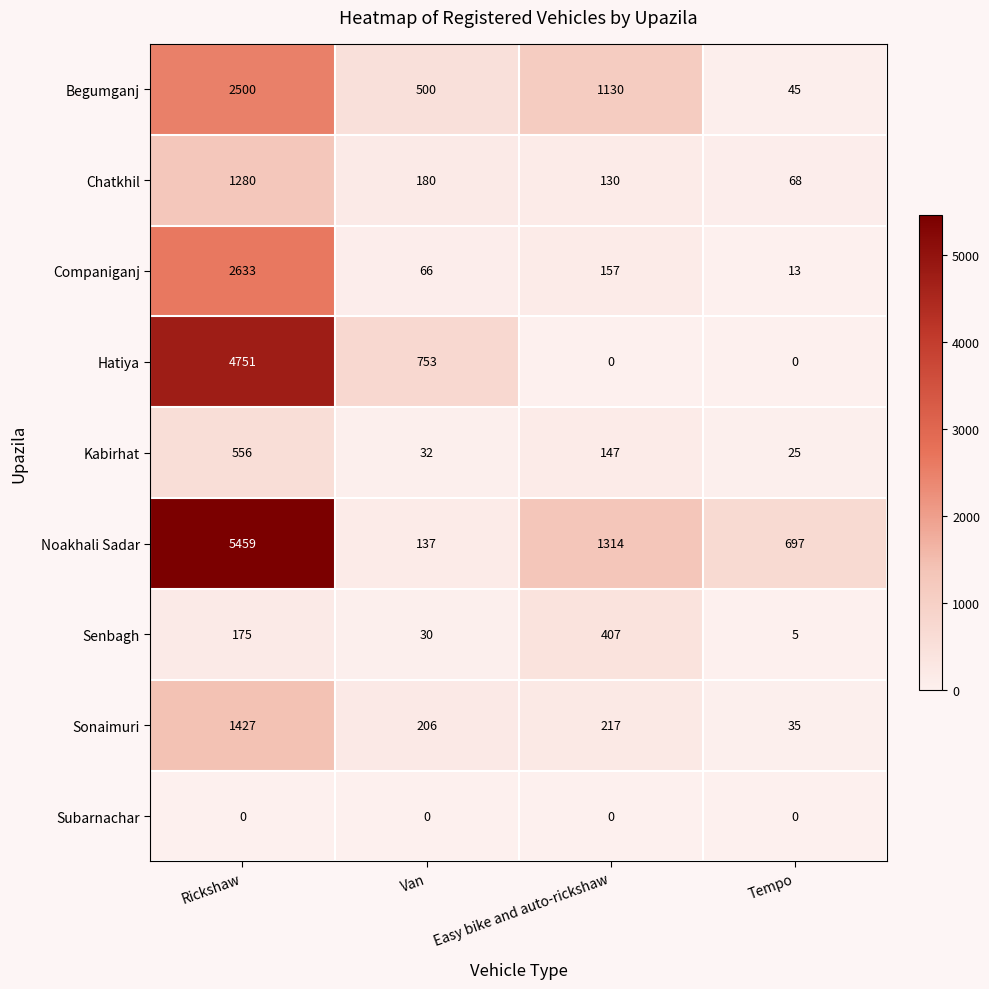

Between Rickshaw and Tempo, which series saw the biggest shift?

Noakhali Sadar